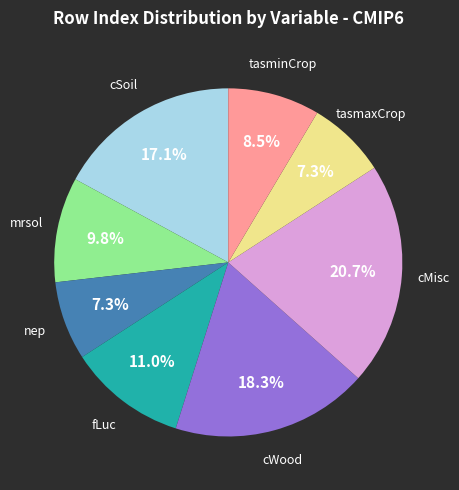

What is the largest slice in the pie chart?

cMisc